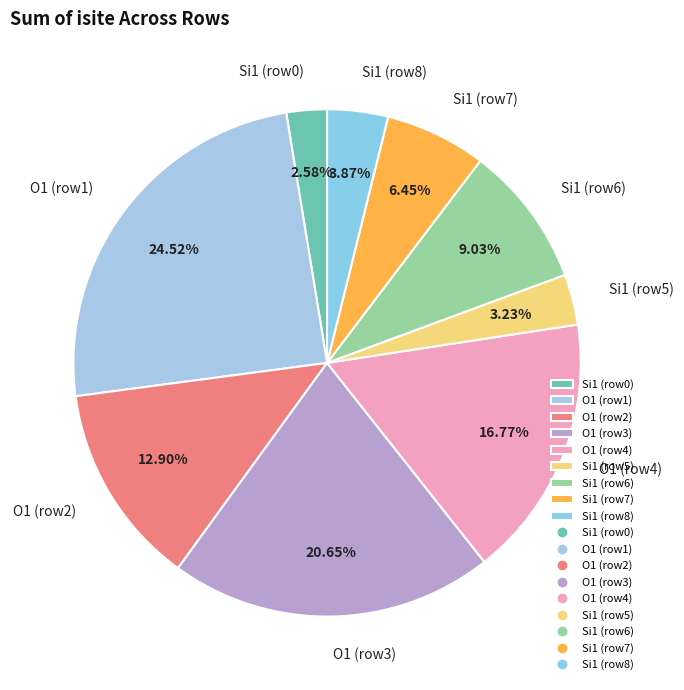

Do Si1 (row6) and O1 (row2) together represent more than half of the pie?

No